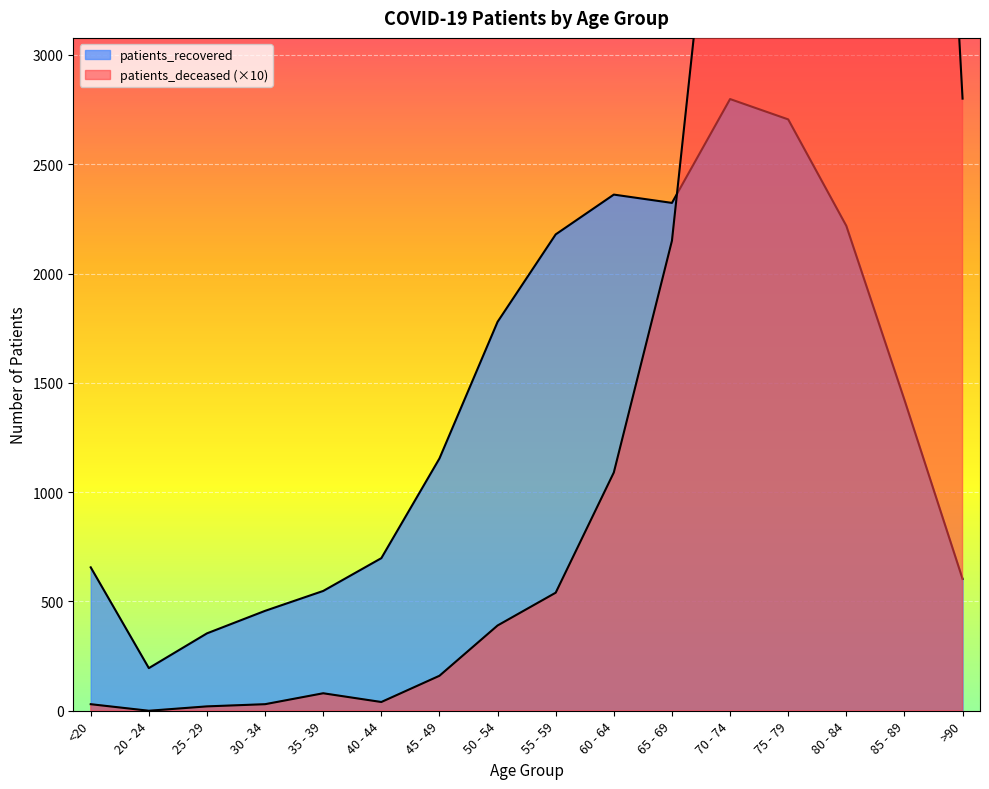

Rank the series at 50 - 54 from highest to lowest value.

patients_recovered, patients_deceased